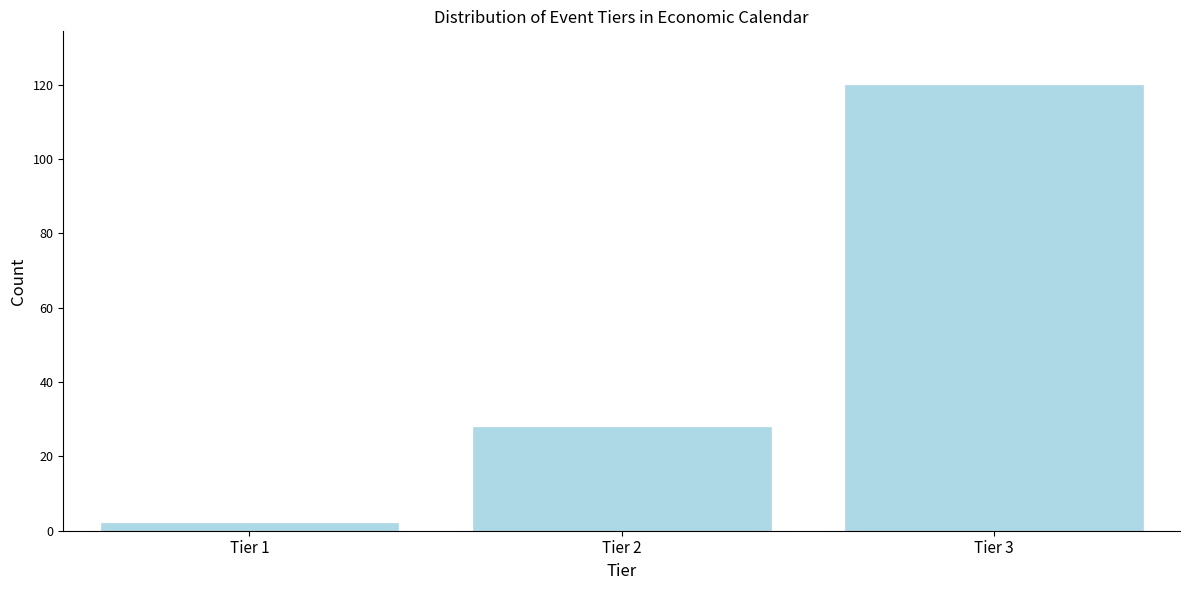

Reading left to right, transcribe all the data shown in this chart.

2	28	120